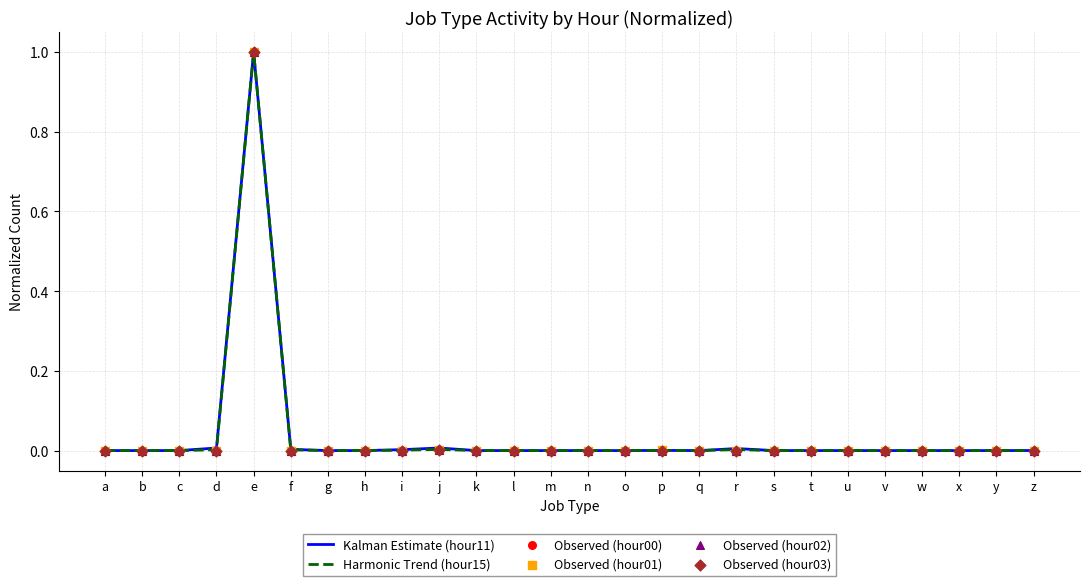

Which series has the largest total across all categories?

Kalman Estimate (hour11)